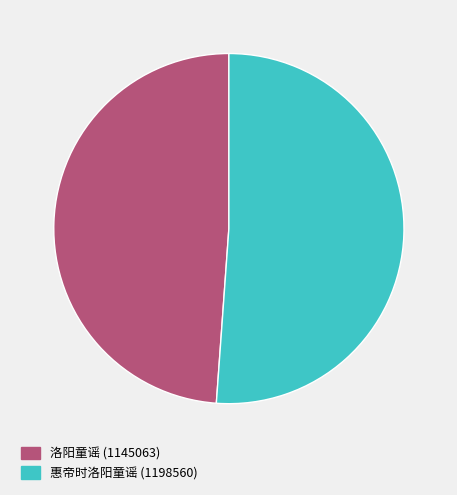

What is the ratio of the value at 惠帝时洛阳童谣 to the value at 洛阳童谣?

1.0